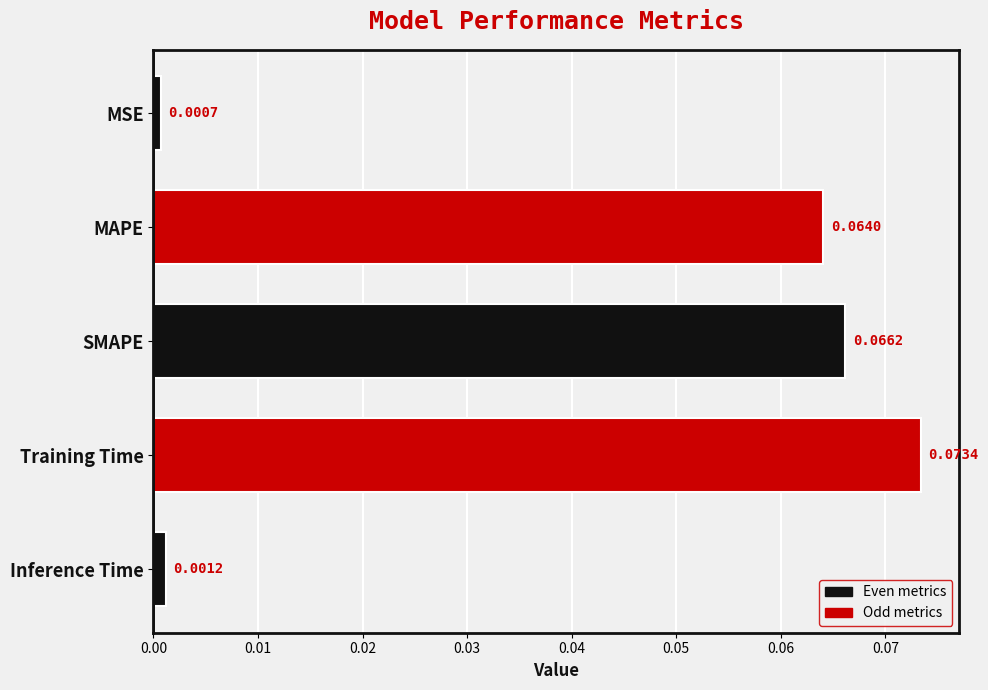

Which label corresponds to the largest value in the chart?

Training Time